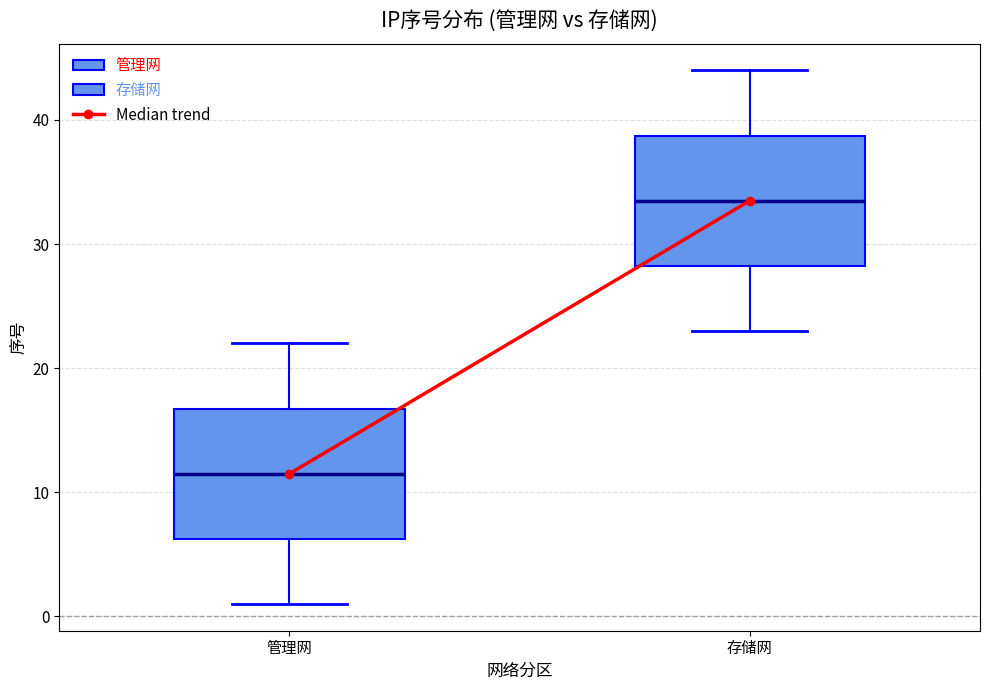

Which box's median line is the lowest?

管理网